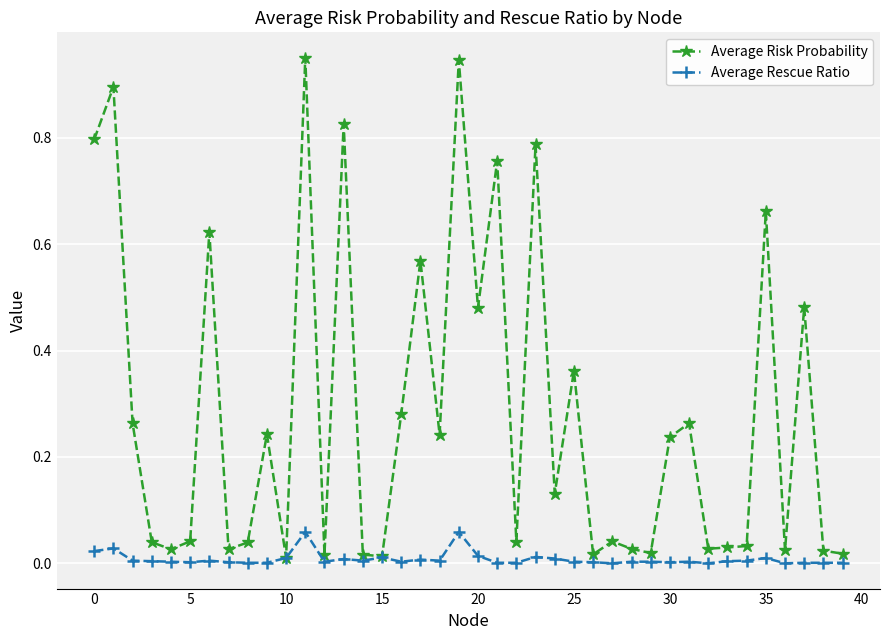

Which series has the widest spread of values?

Average Risk Probability